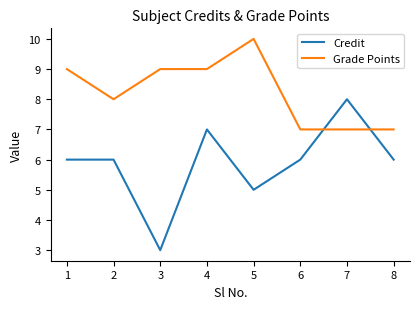

What is the sum of all Credit values?

47